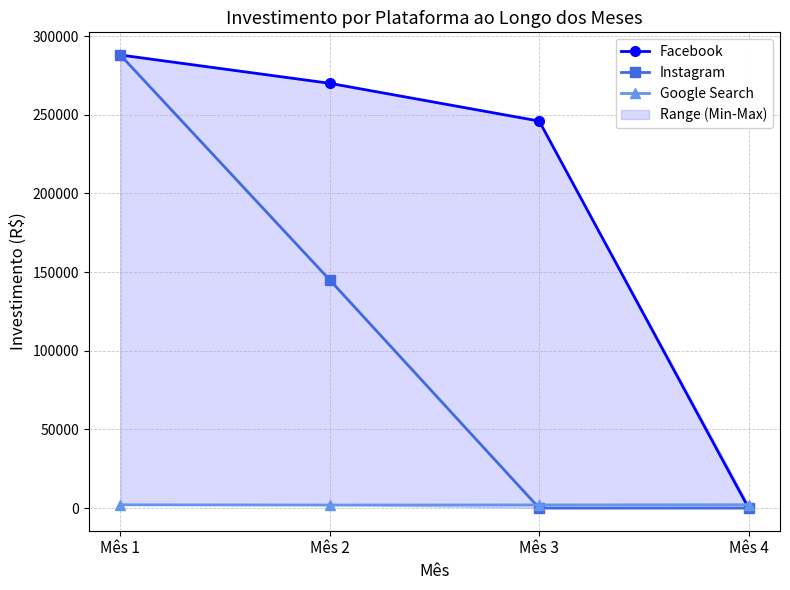

At how many categories does at least one series exceed 186612?

3